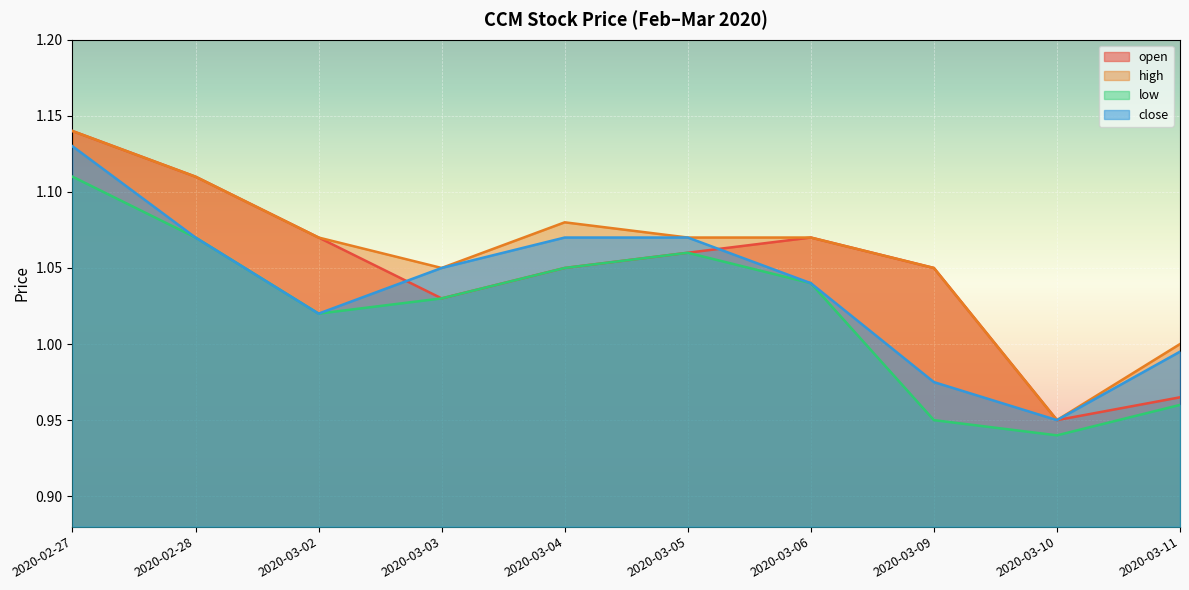

At which category is the sum across all series the highest?

2020-02-27